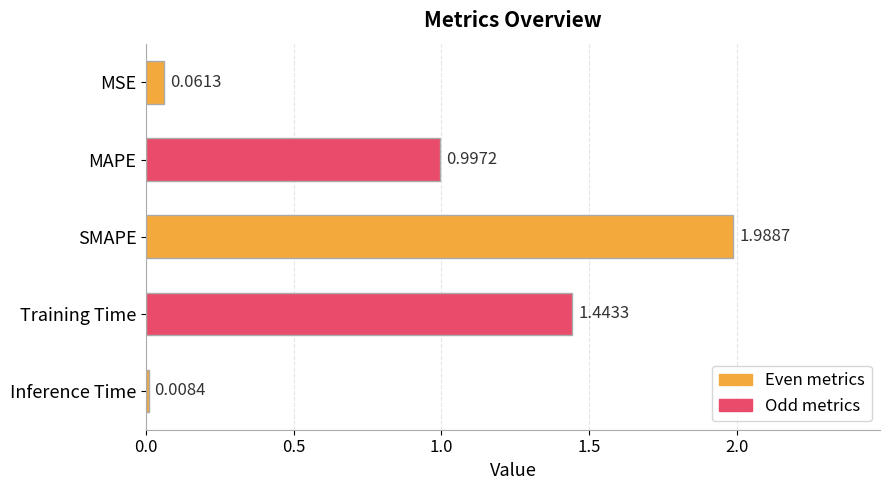

At which category does the chart reach its peak across all series?

SMAPE